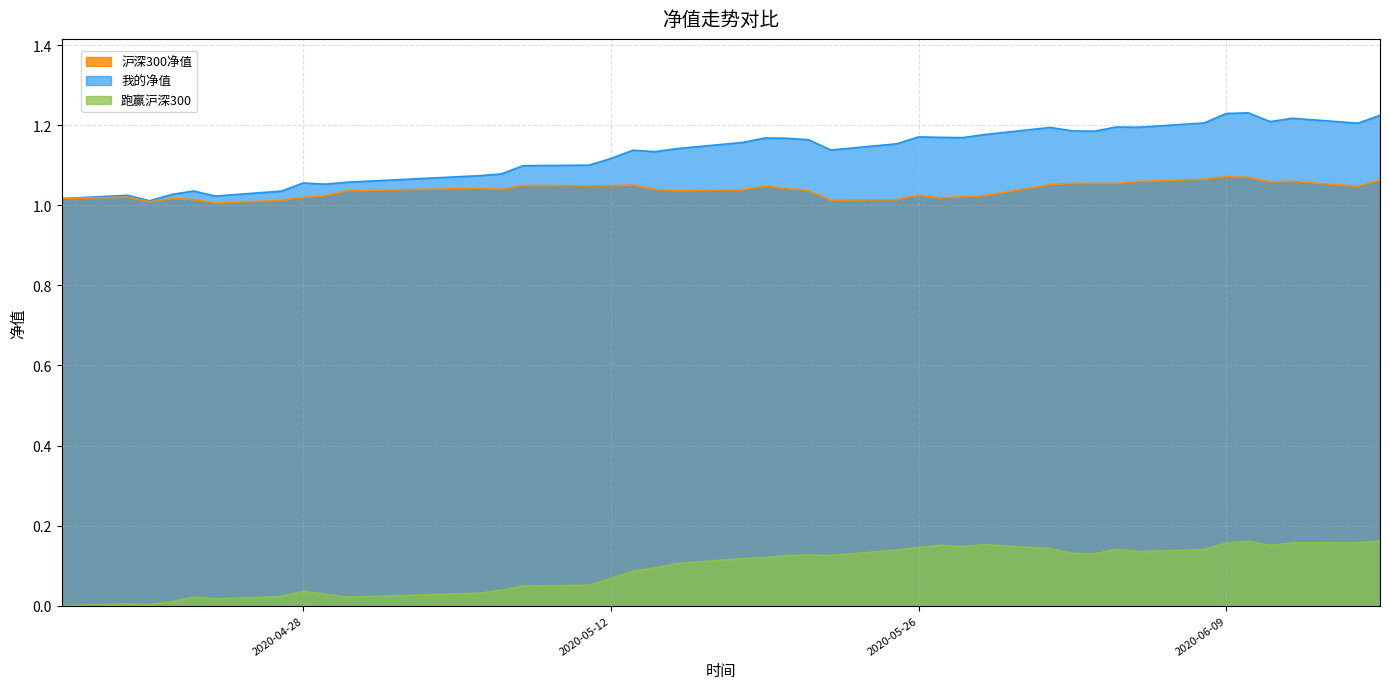

Does the chart display data point markers on the line(s)?

No